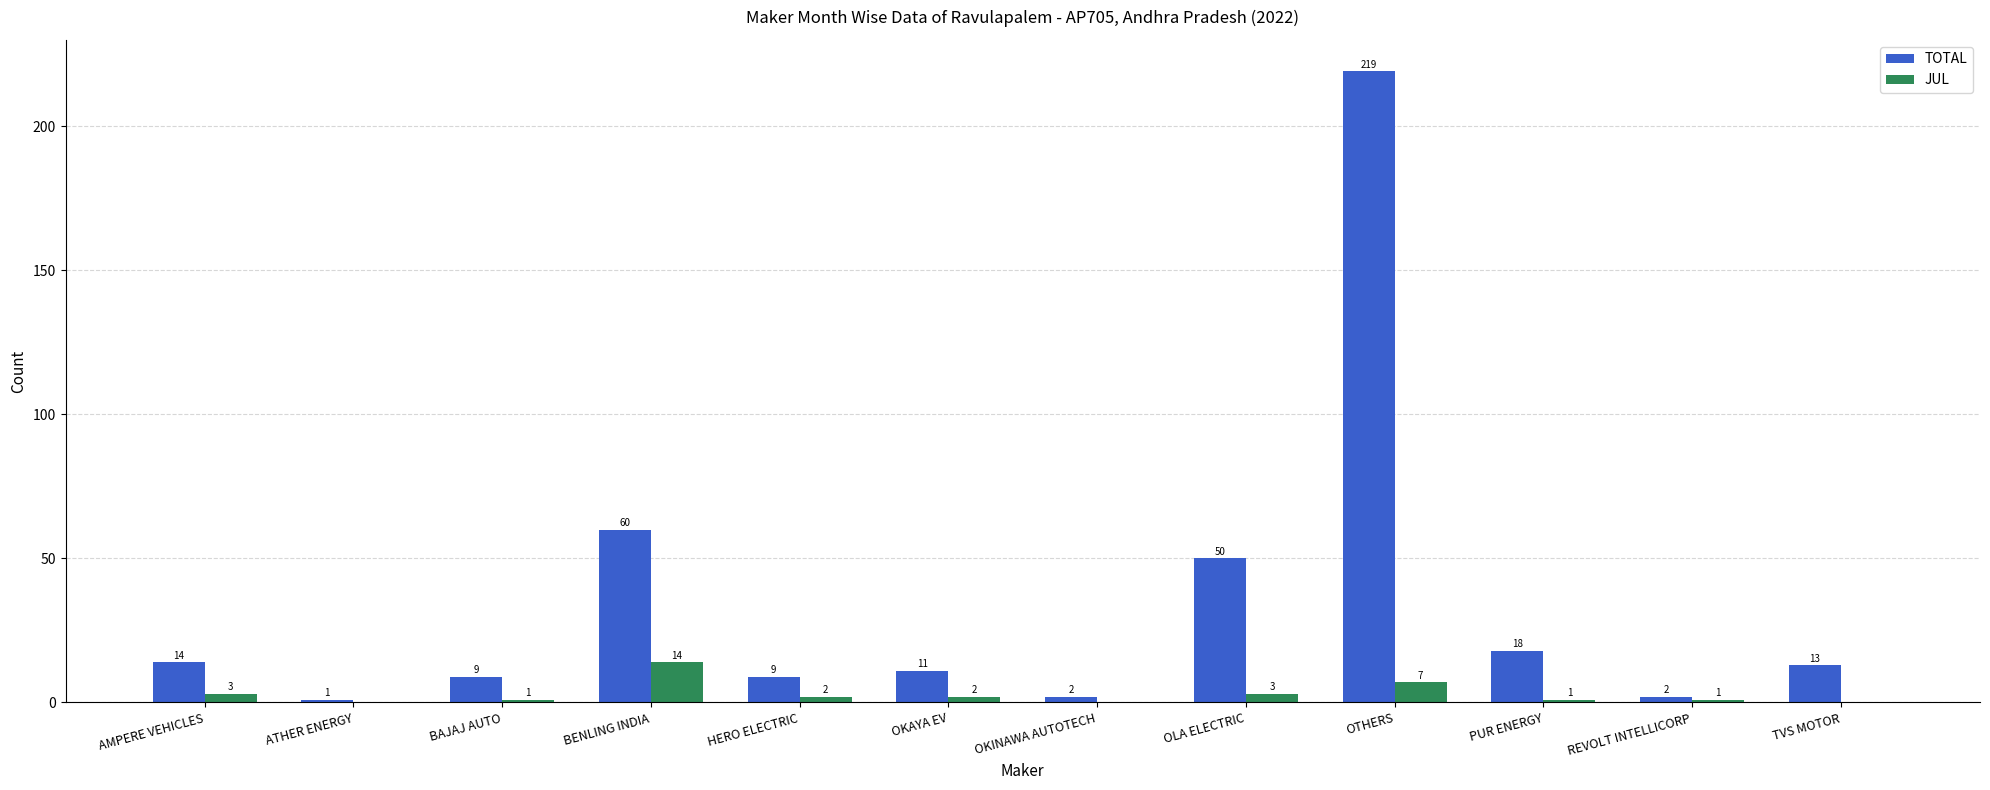

Where is TOTAL nearest to the value 110?

BENLING INDIA